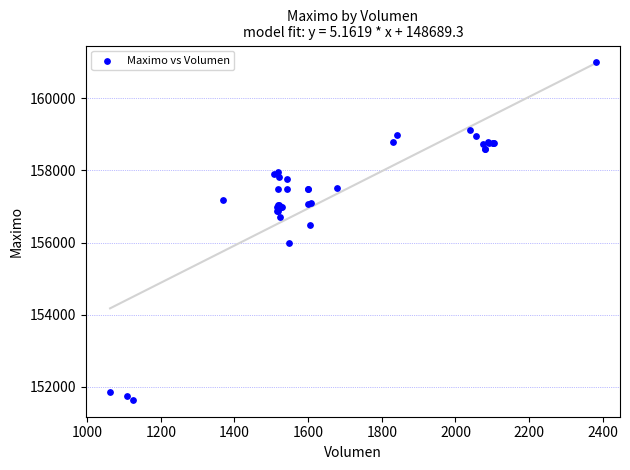

What Y value in the scatter plot is closest to 156316?

156500